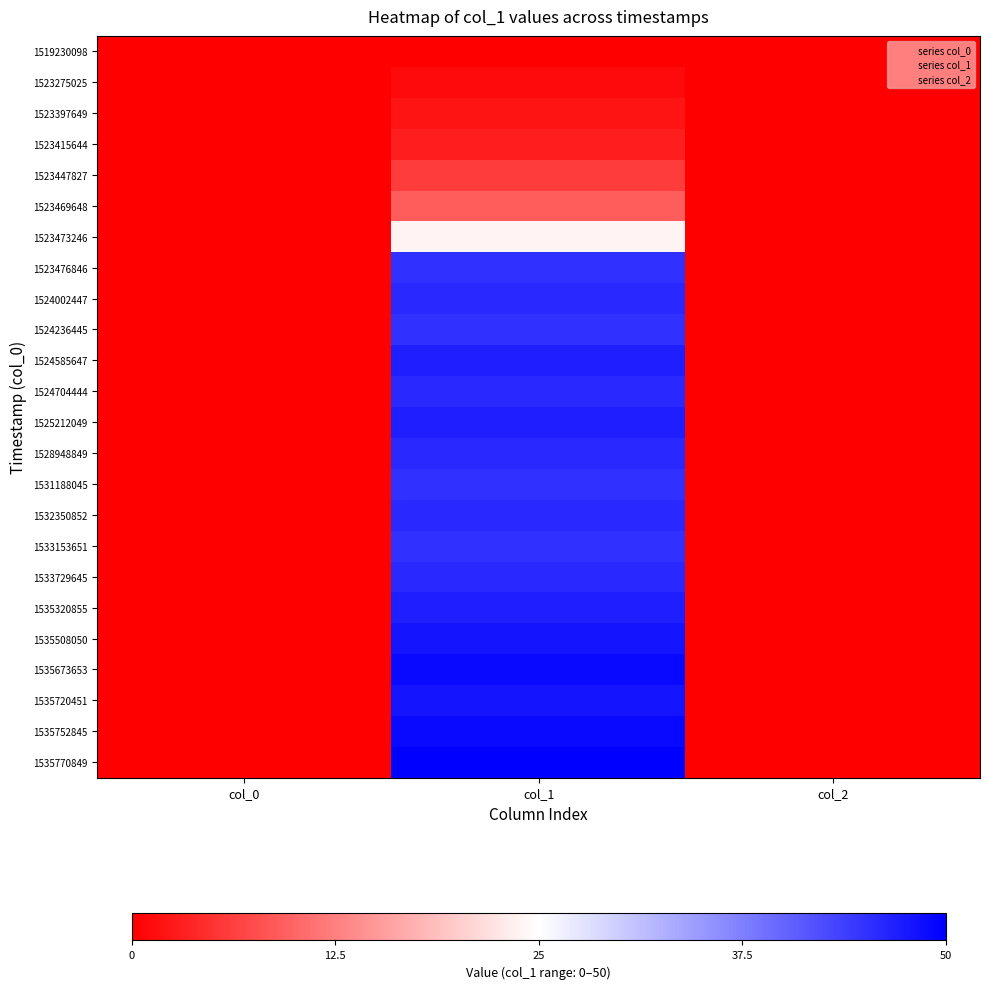

What is the maximum value shown in the chart?

50